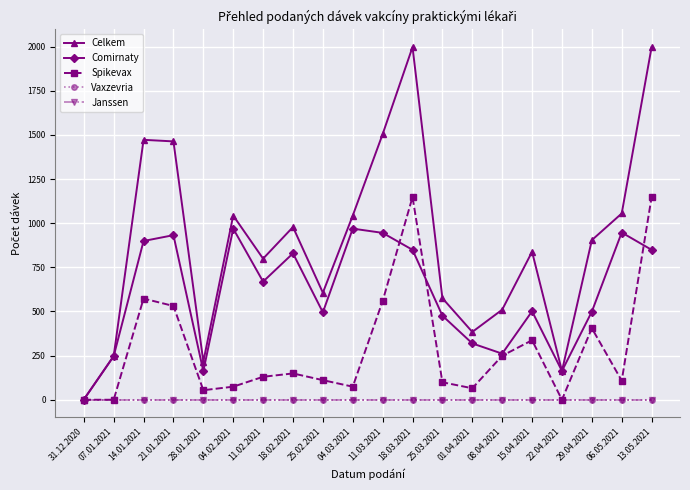

At which category does Celkem reach its first local peak?

14.01.2021